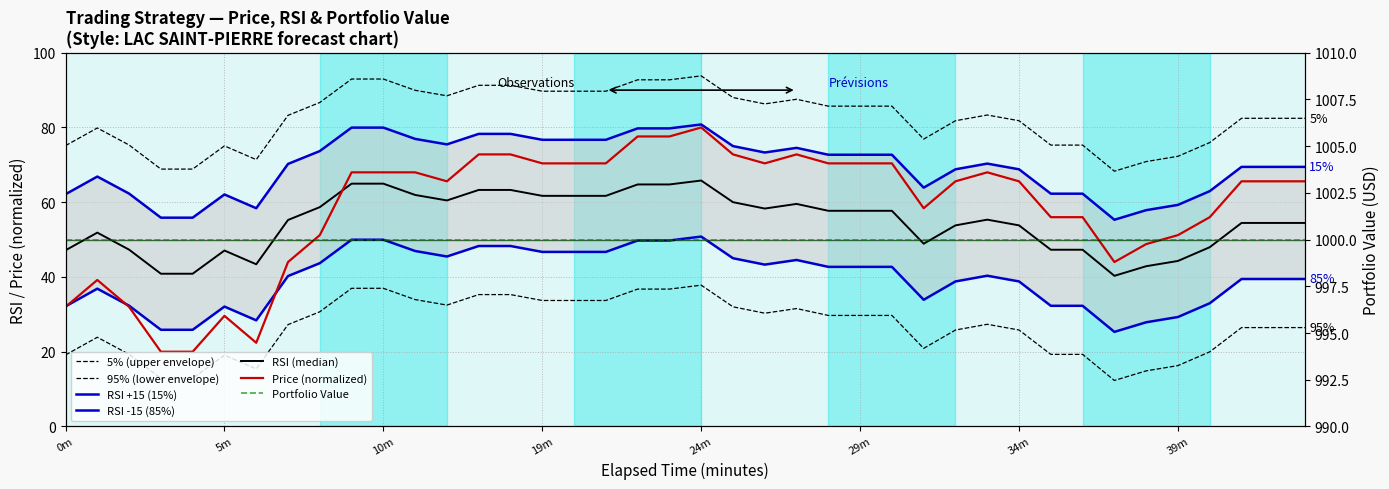

What is the difference between the second highest and minimum values in the RSI series?

24.7